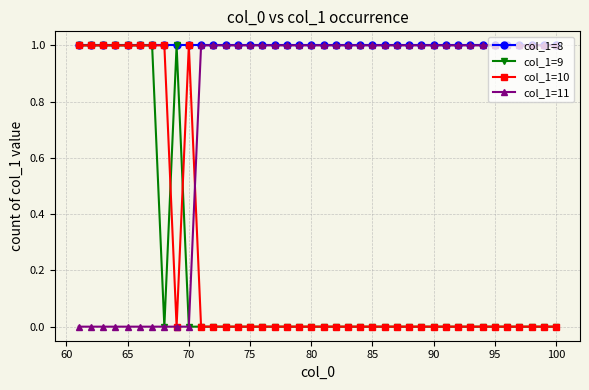

Which series has the largest total across all categories?

col_1=8